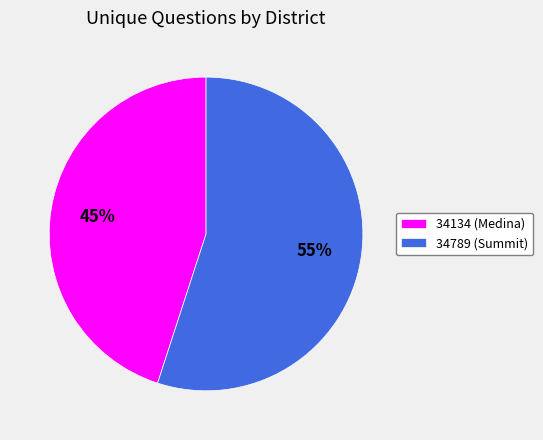

Is it true that 34134 (Medina) is 45% of the pie?

True